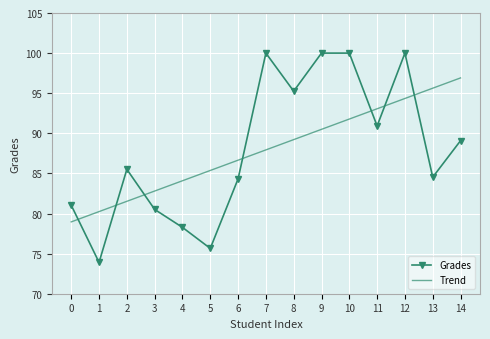

How many intersections are there between Trend and Grades?

7